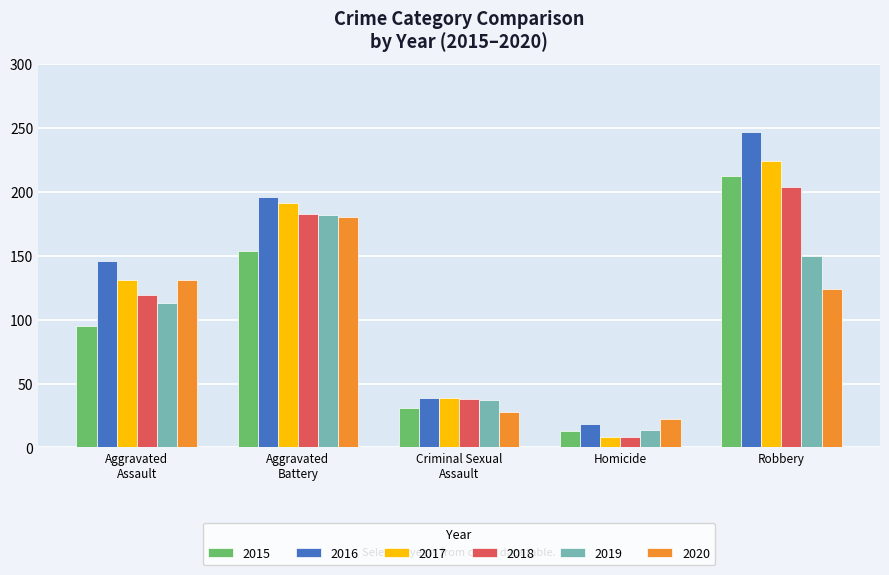

Count the number of data series in this chart.

6